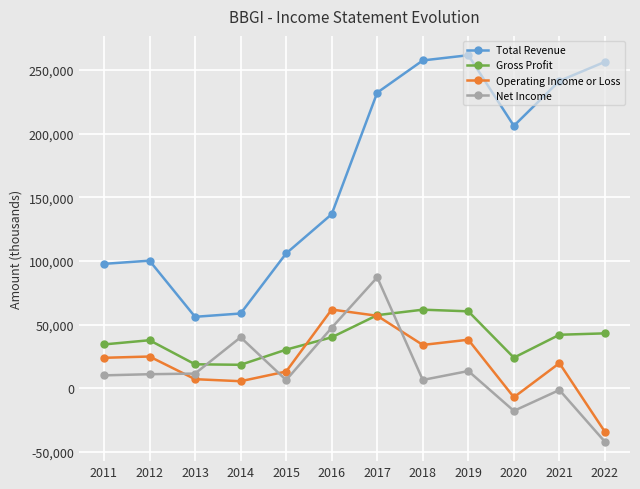

What is the lowest value of the Total Revenue series?

56100